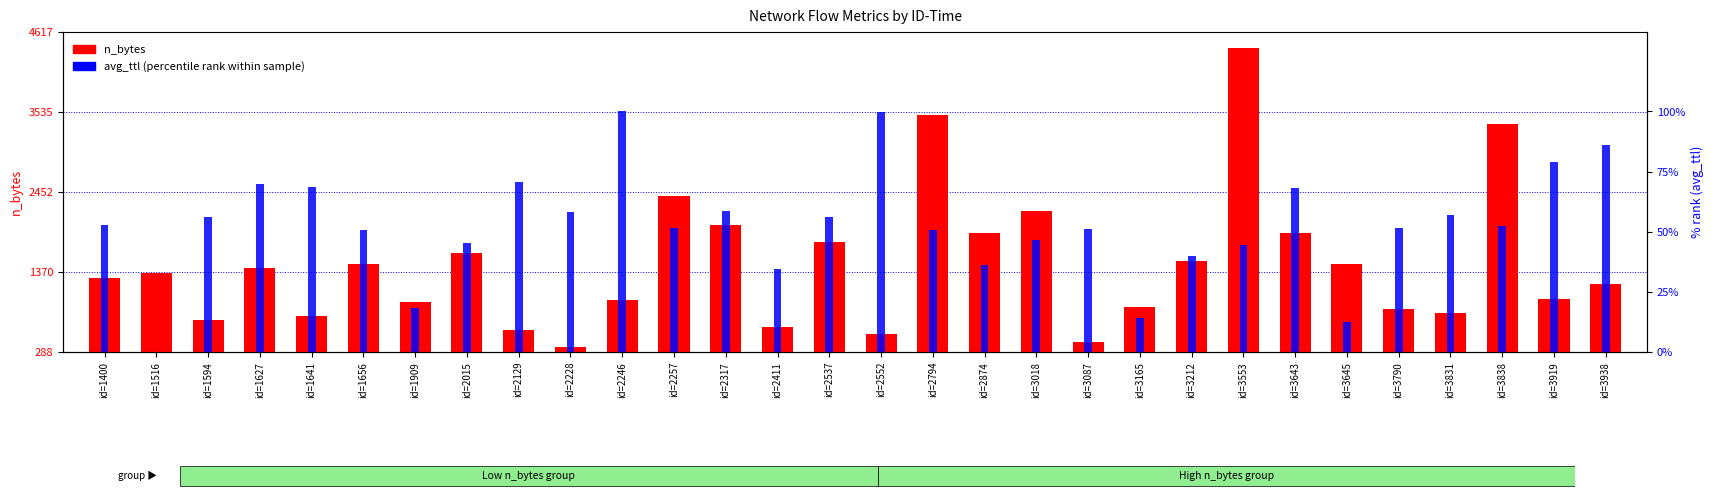

Is the value of n_bytes (bytes) at id=2246 greater than the value of avg_ttl (percentile rank) at id=3165?

Yes